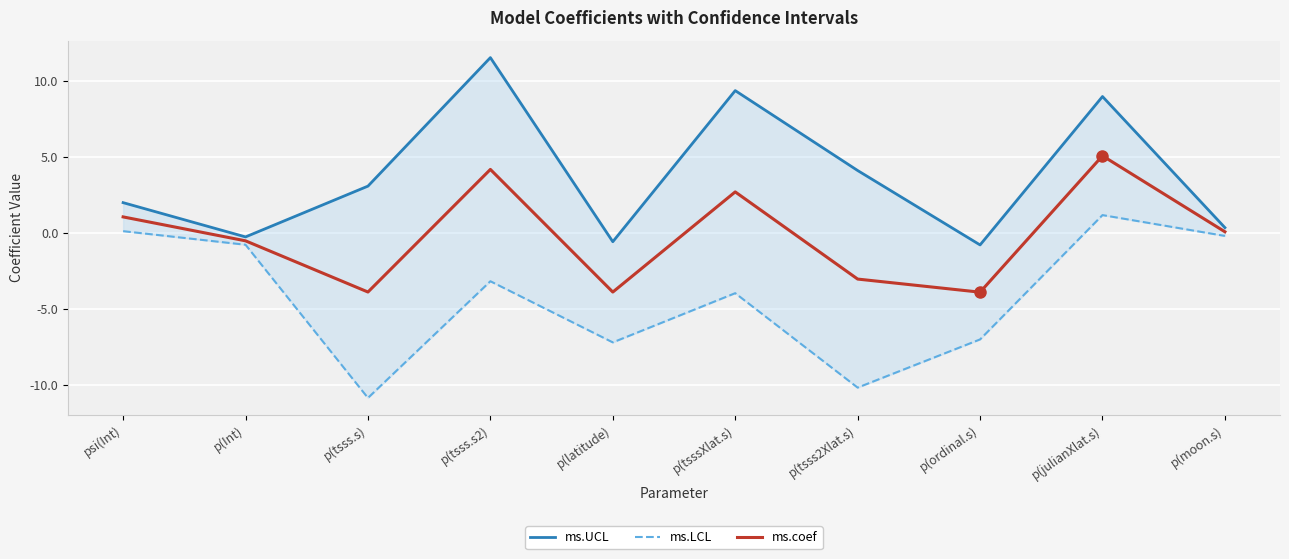

True or false: ms.LCL and ms.coef intersect in this chart.

False